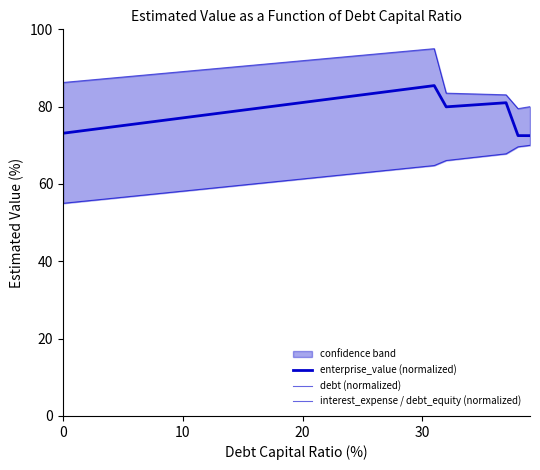

How many interior local valleys does the enterprise_value (normalized) series have?

1